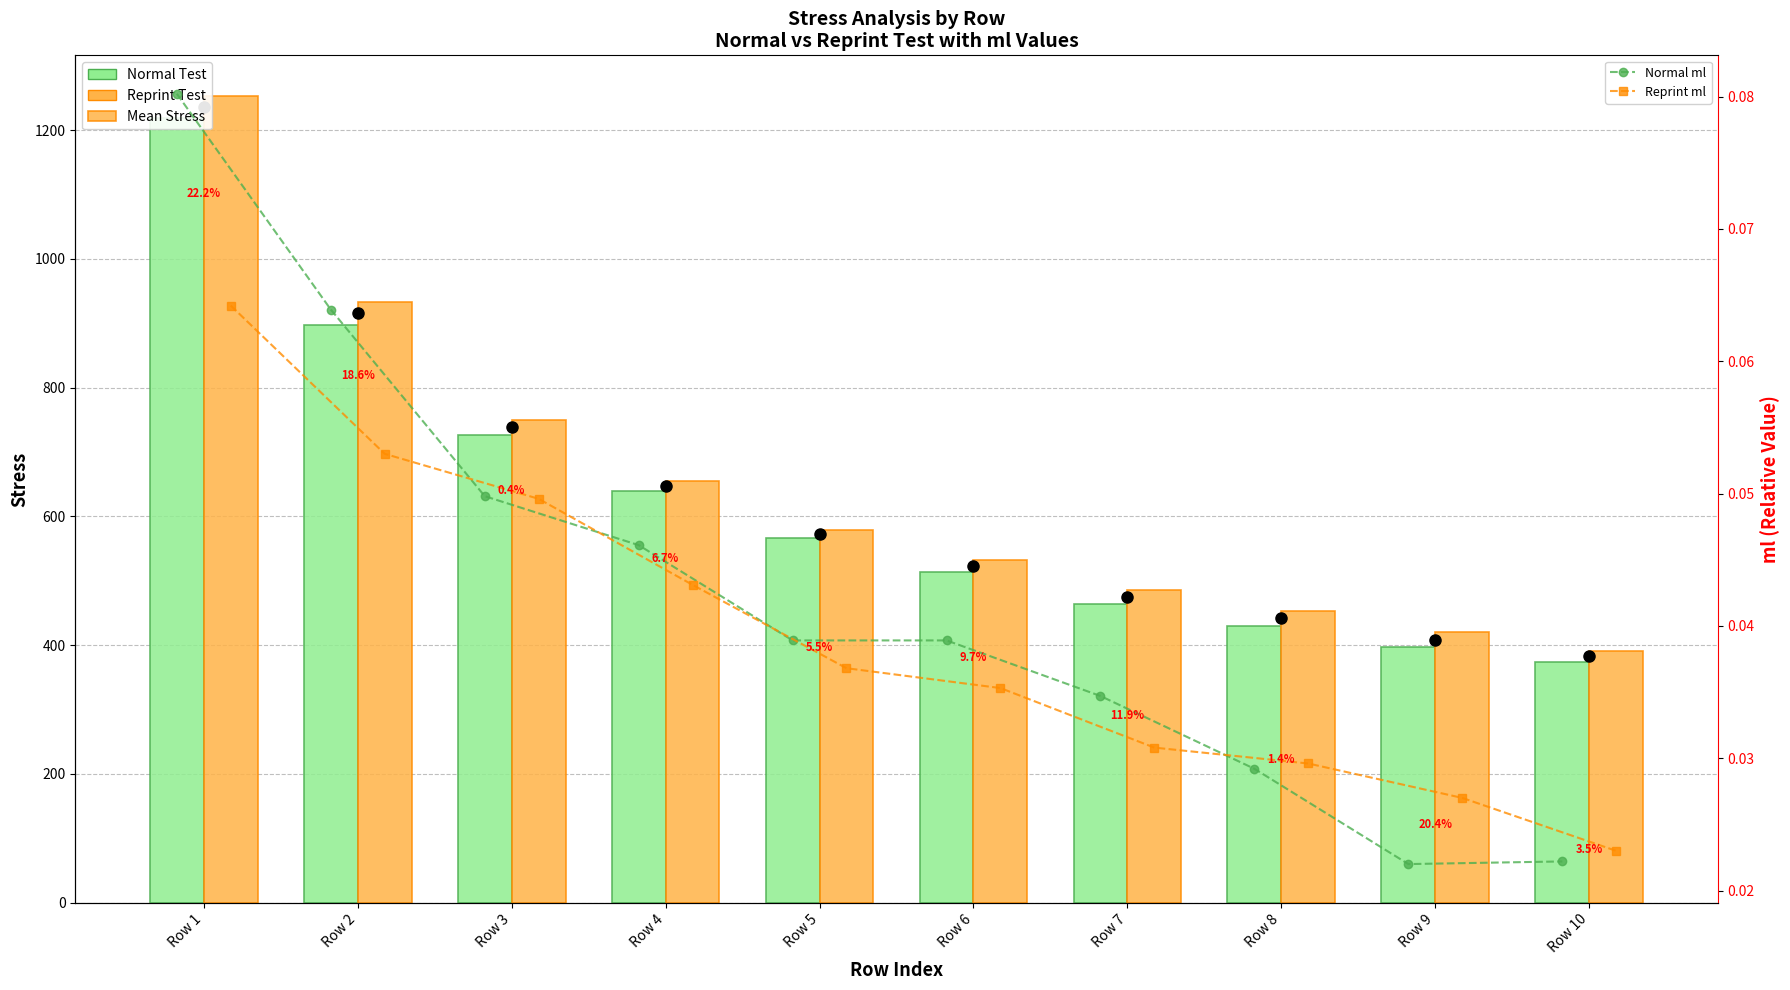

At Row 5, list the series in order from smallest to largest.

Reprint ml, Normal ml, Normal Test, Mean Stress, Reprint Test